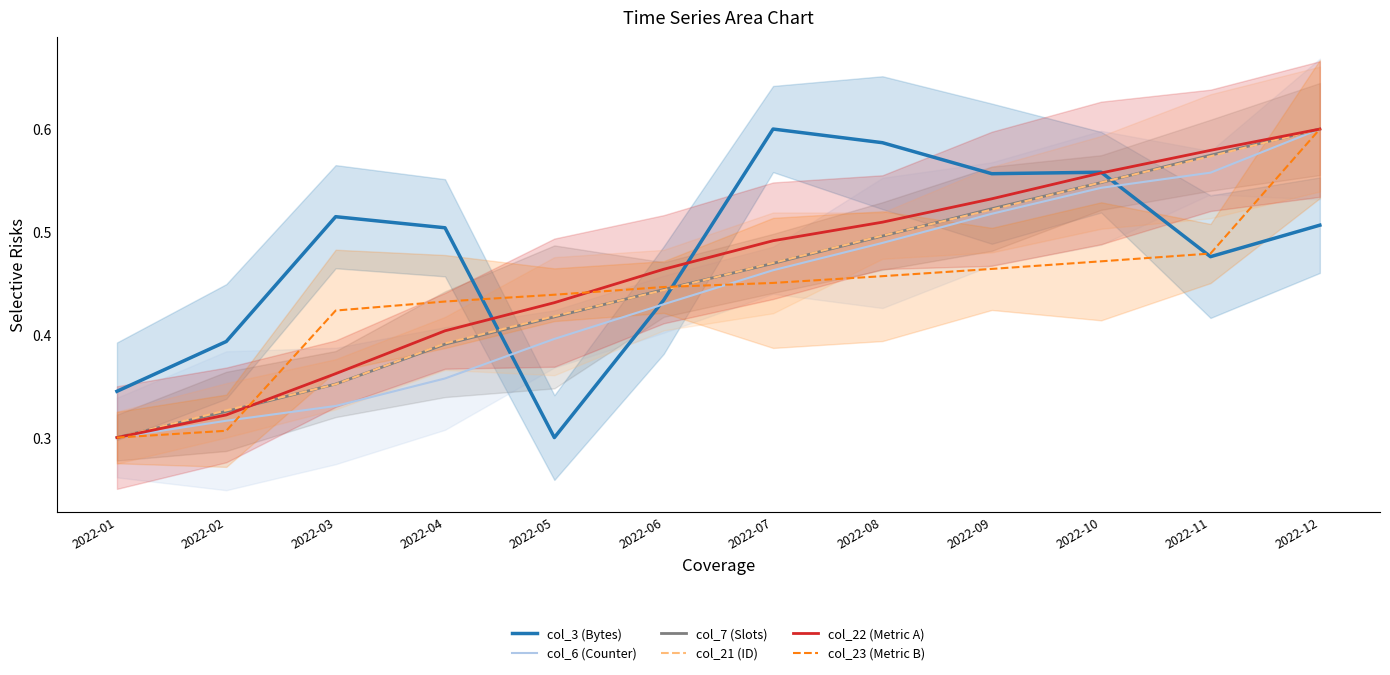

The col_23 (Metric B) series shows 0.6 at 2022-09. True or false?

False